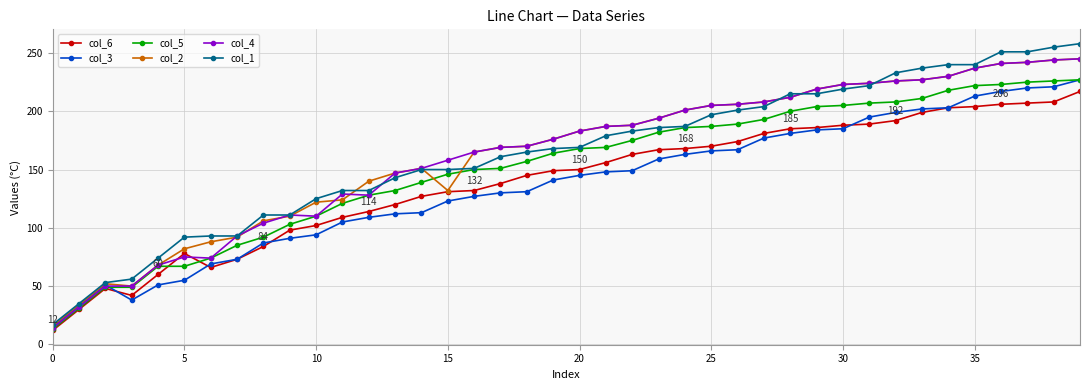

Which series has the widest spread of values?

col_1